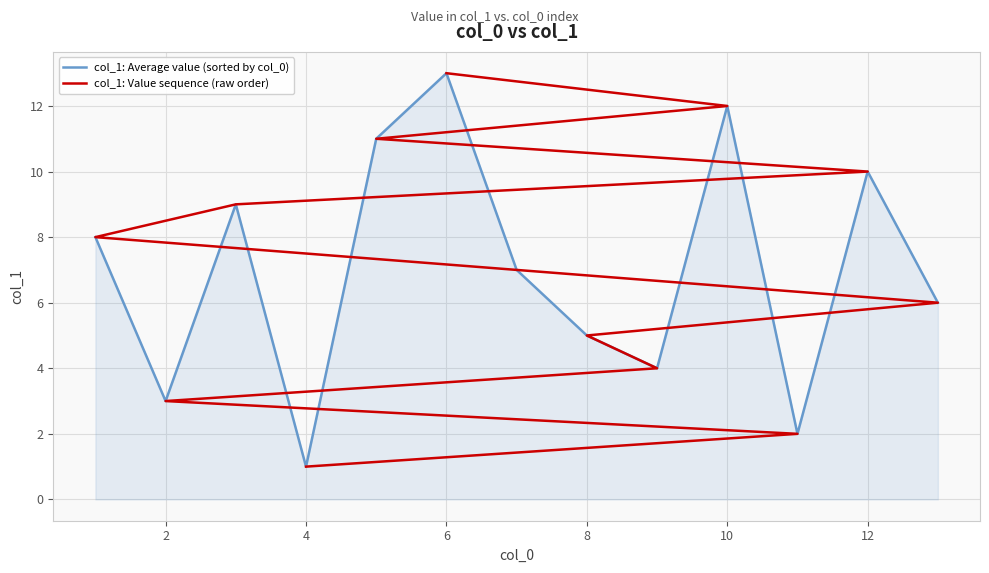

The value of col_1: Average value (sorted by col_0) at 2 is 4. True or false?

False